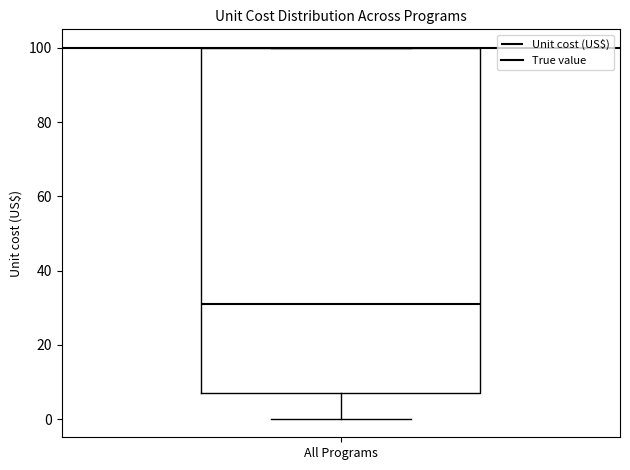

Read this box plot against the y-axis: the position of the median line, the range covered by the box, and the ends of both whiskers. The values are not printed on the chart, so give them approximately, as read against the axis.

median 30, box 6 to 100, whiskers 0 to 100